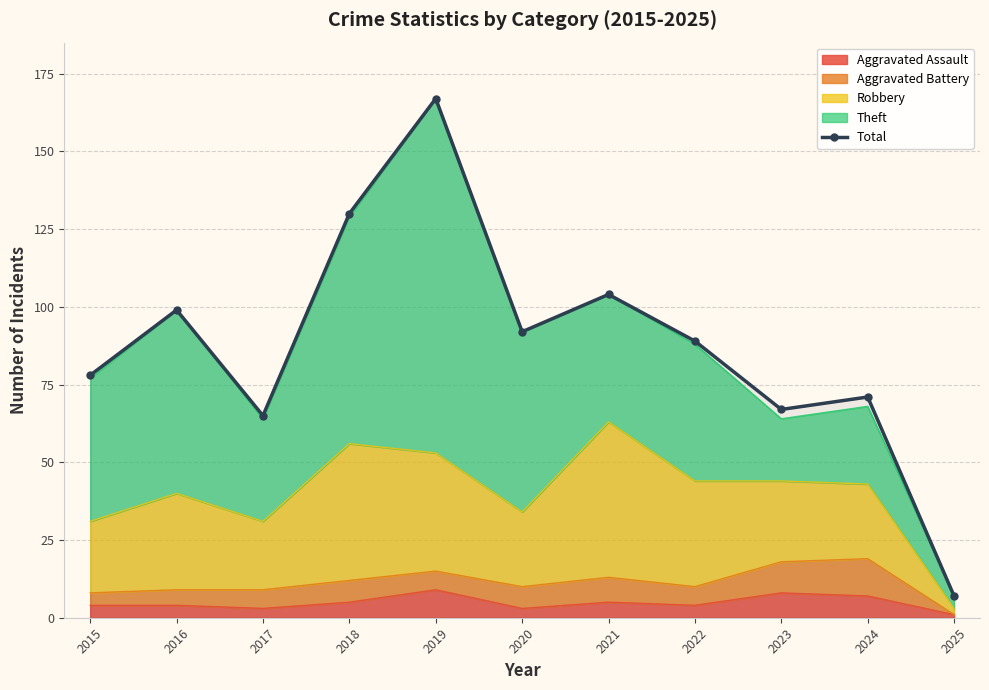

What is the minimum value shown in the chart?

7